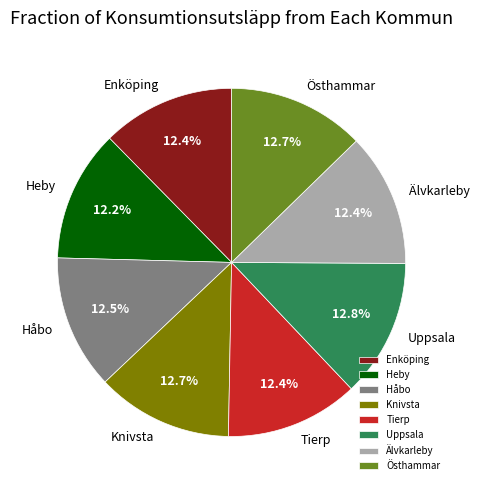

Approximately how many times larger is the value at Knivsta compared to Håbo?

1.0